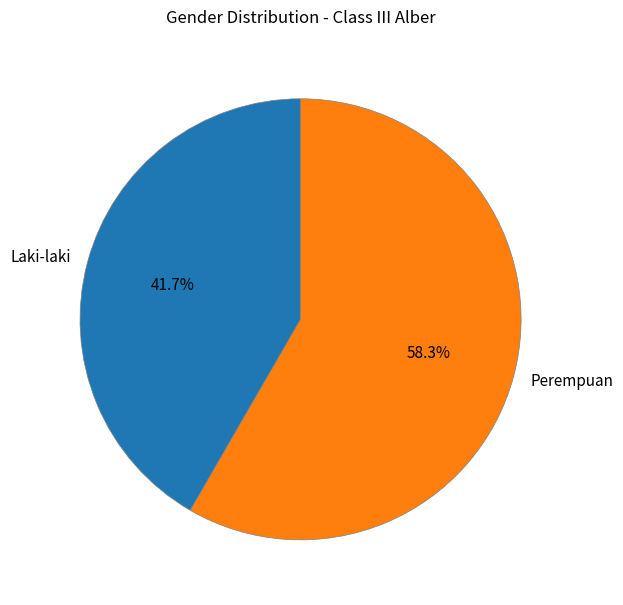

Is it true that Perempuan is 58% of the pie?

True